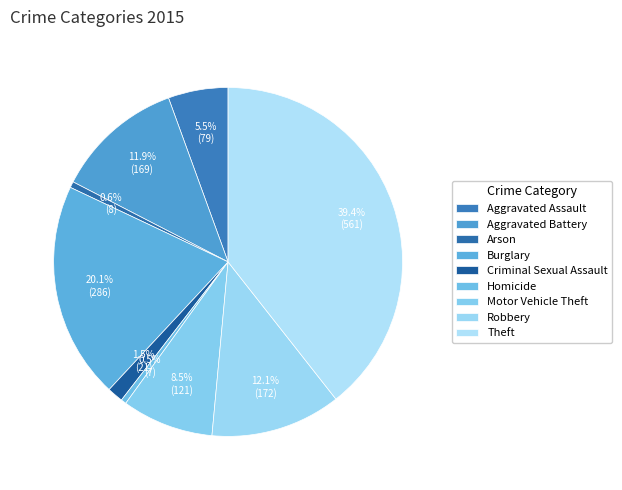

How many segments does this pie chart have?

9